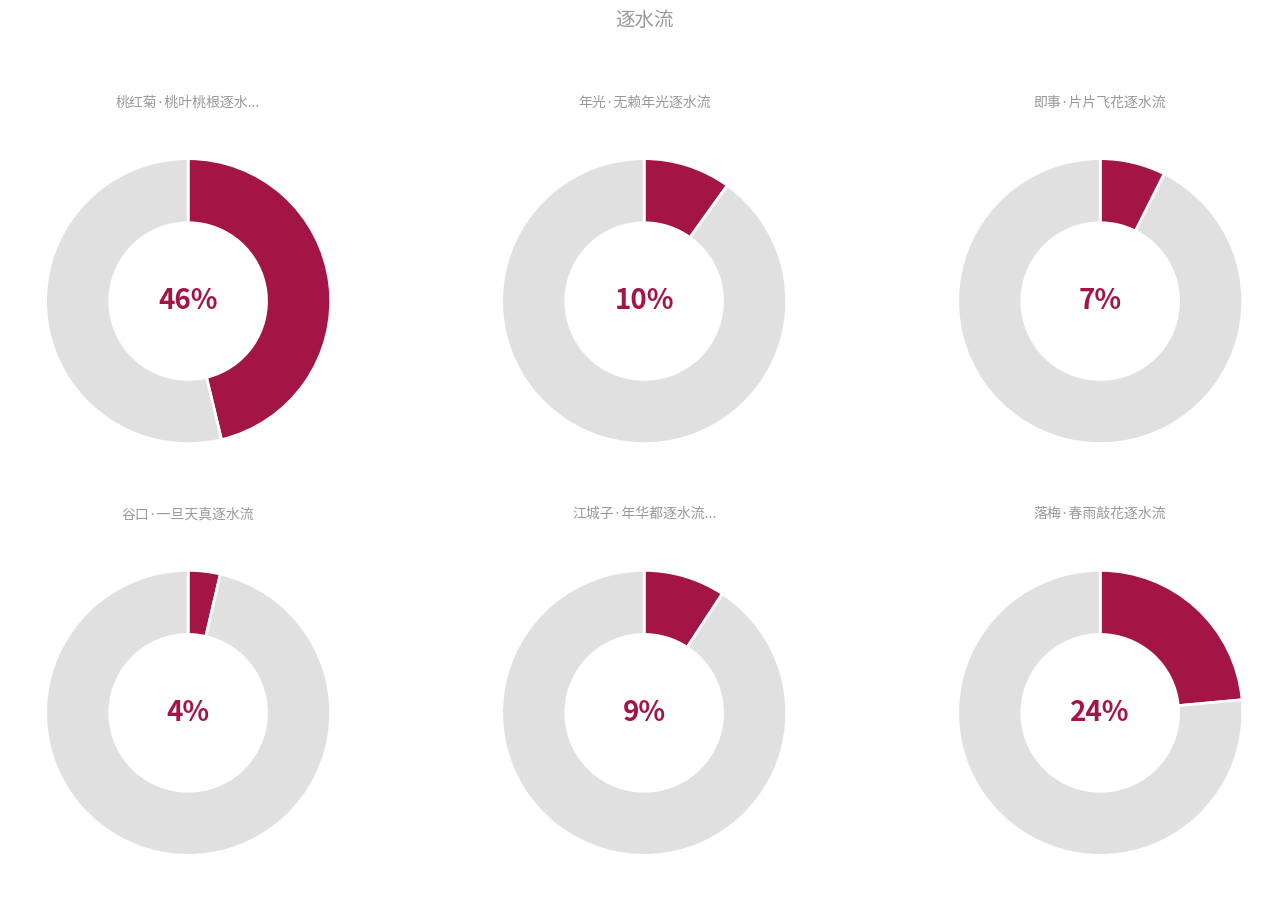

The 年光·无赖年光逐水流 slice represents 10% of the pie. True or false?

True